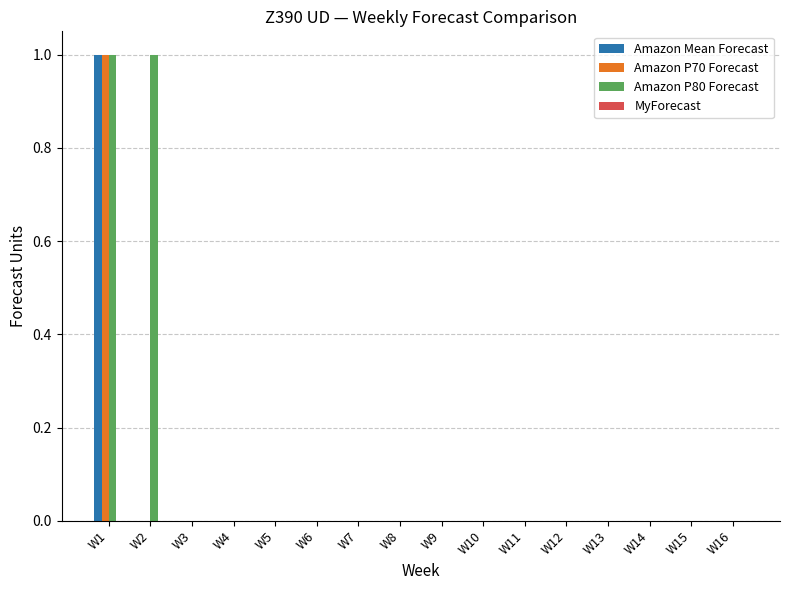

The value of Amazon P70 Forecast at W9 is 0. True or false?

True